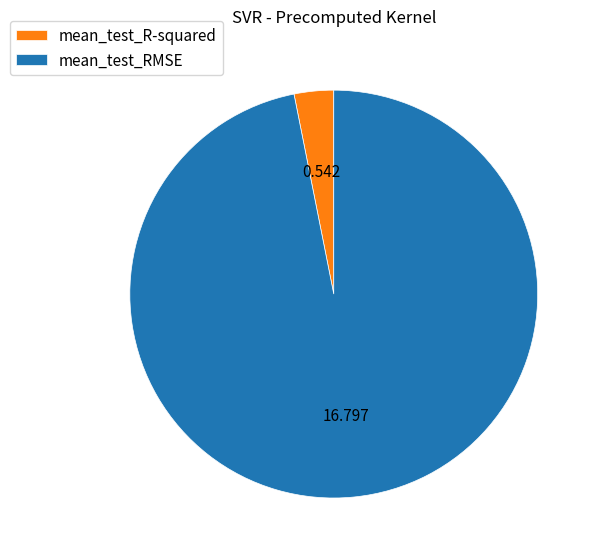

Count the number of slices in the pie.

2